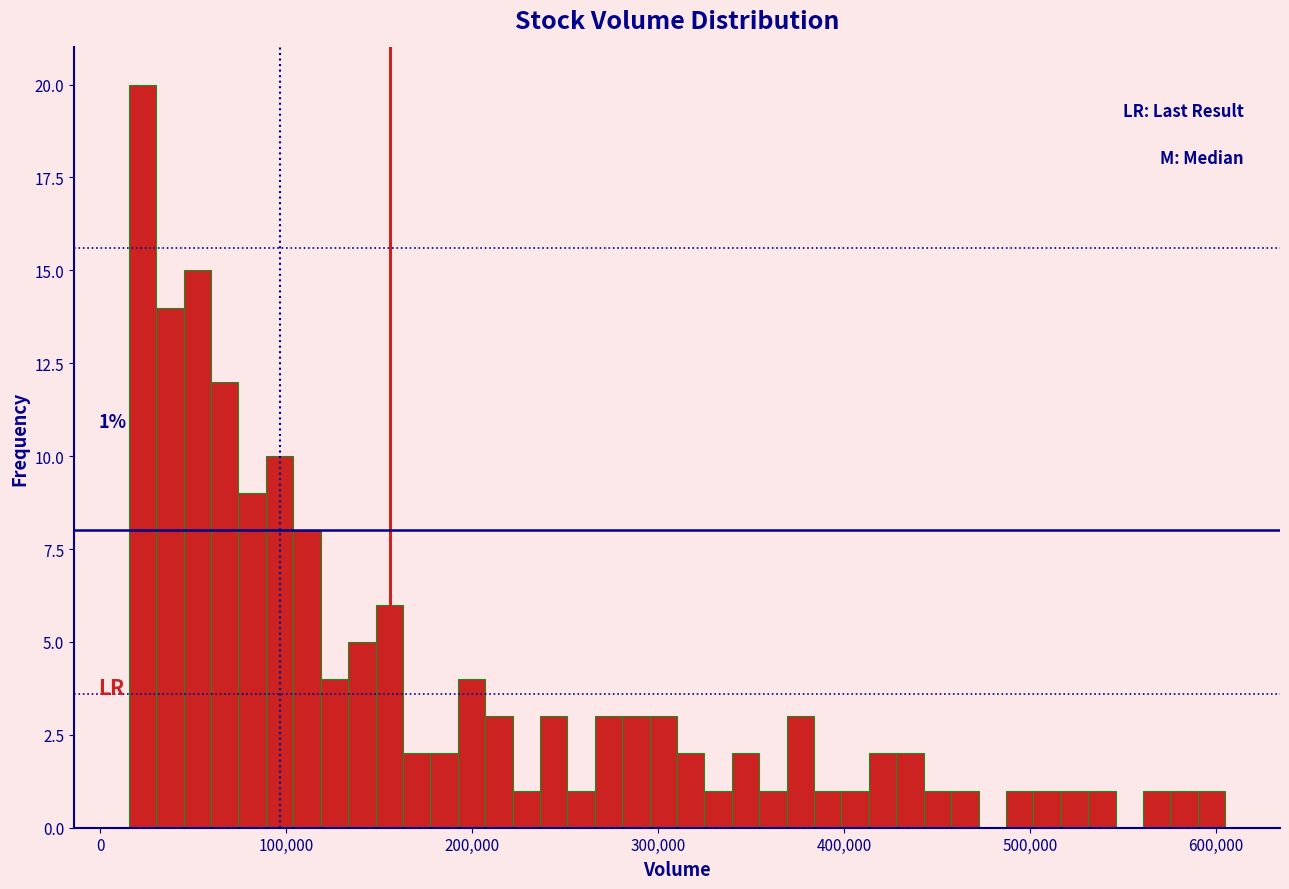

Around what value on the x-axis is the tallest bar? Give the approximate position of its centre, as read against the axis.

20000